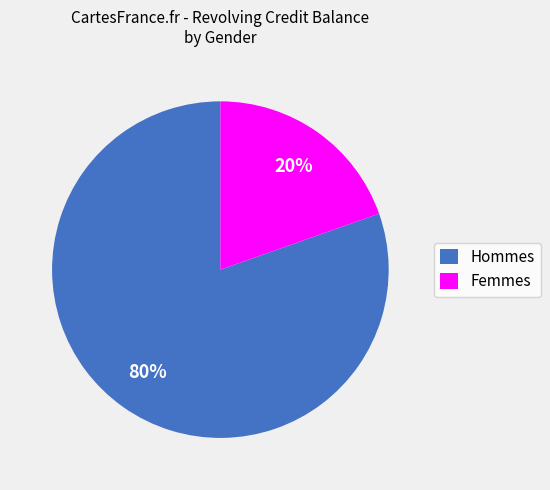

What is the largest slice in the pie chart?

Hommes